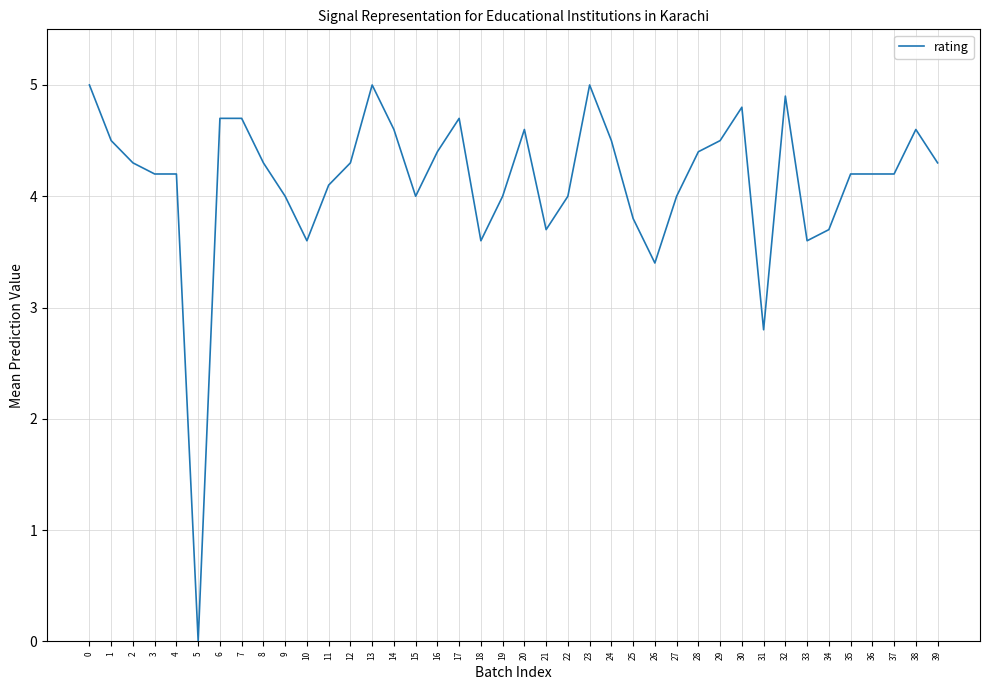

Which has a higher value, 2 or 20?

20